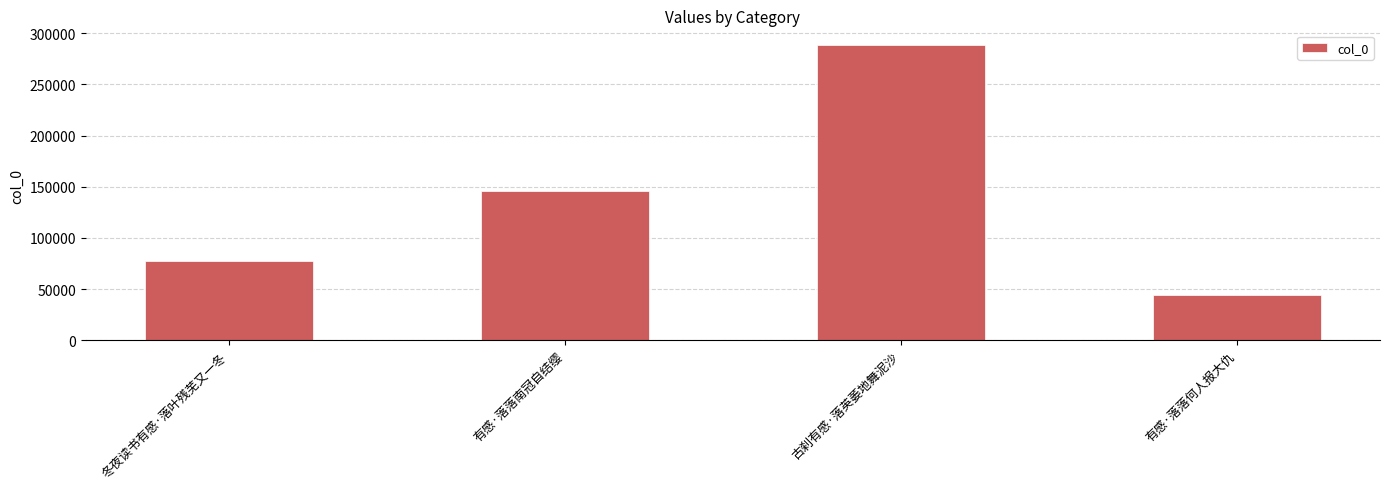

Which category has the highest value across all series?

古刹有感·落英萎地舞泥沙